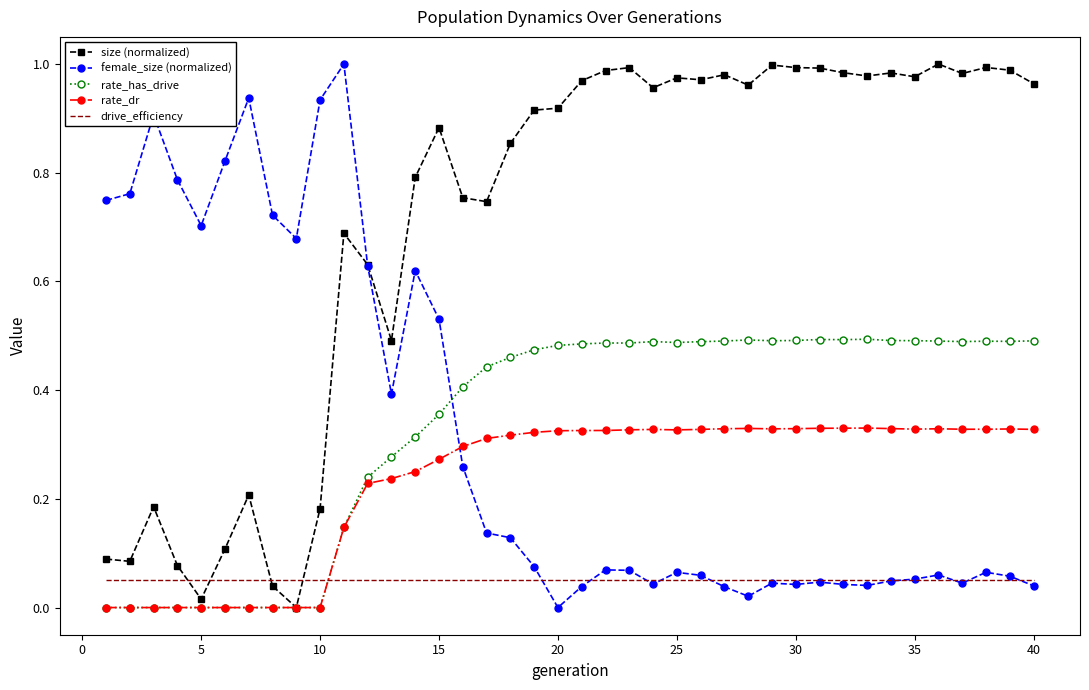

Which series has the largest total across all categories?

size (normalized)